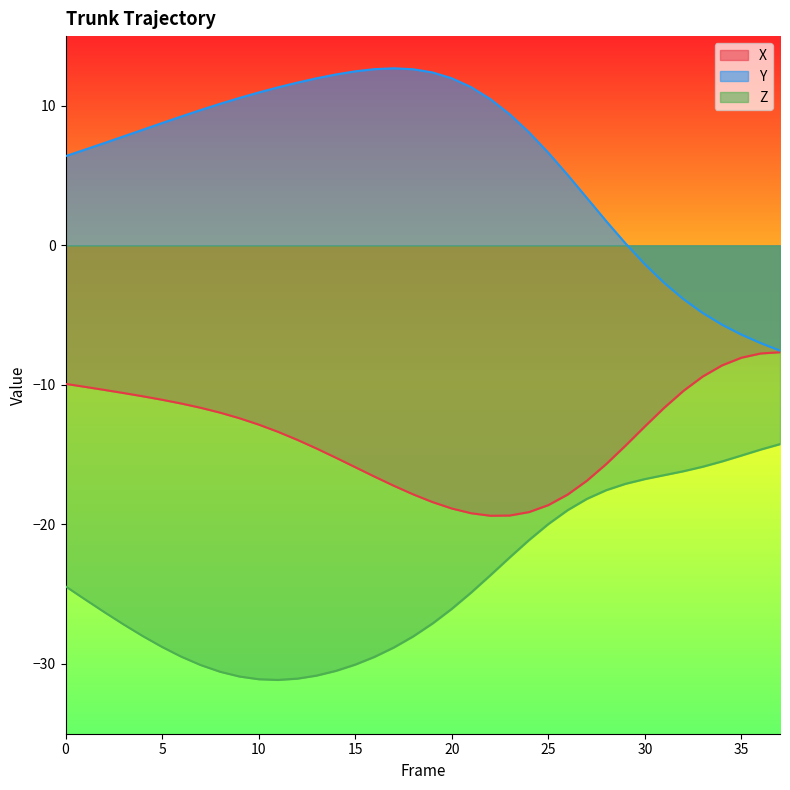

Reading right to left, transcribe all the data shown in this chart.

X: -7.7	-7.7	-8.1	-8.6	-9.4	-10.4	-11.6	-13.0	-14.4	-15.7	-16.9	-17.9	-18.6	-19.1	-19.4	-19.4	-19.2	-18.9	-18.4	-17.8	-17.2	-16.6	-15.9	-15.2	-14.6	-13.9	-13.4	-12.8	-12.4	-12.0	-11.6	-11.3	-11.1	-10.8	-10.6	-10.4	-10.1	-9.9
Y: -7.5	-7.0	-6.4	-5.7	-4.8	-3.9	-2.7	-1.3	0.1	1.7	3.4	5.1	6.6	8.1	9.4	10.5	11.3	12.0	12.4	12.6	12.7	12.6	12.5	12.3	12.0	11.7	11.3	11.0	10.6	10.1	9.7	9.2	8.8	8.3	7.8	7.3	6.9	6.4
Z: -14.2	-14.6	-15.1	-15.5	-15.9	-16.2	-16.5	-16.7	-17.1	-17.5	-18.2	-19.0	-20.0	-21.1	-22.4	-23.6	-24.9	-26.1	-27.1	-28.0	-28.8	-29.5	-30.0	-30.5	-30.8	-31.1	-31.1	-31.1	-30.9	-30.6	-30.1	-29.5	-28.8	-28.0	-27.2	-26.3	-25.4	-24.4